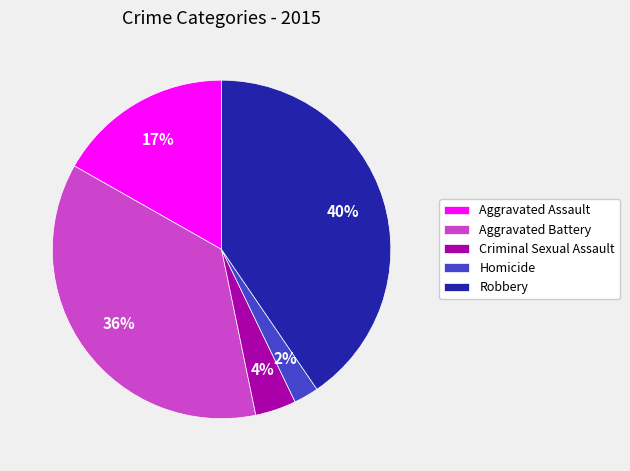

Approximately how many times larger is the value at Aggravated Assault compared to Robbery?

0.4